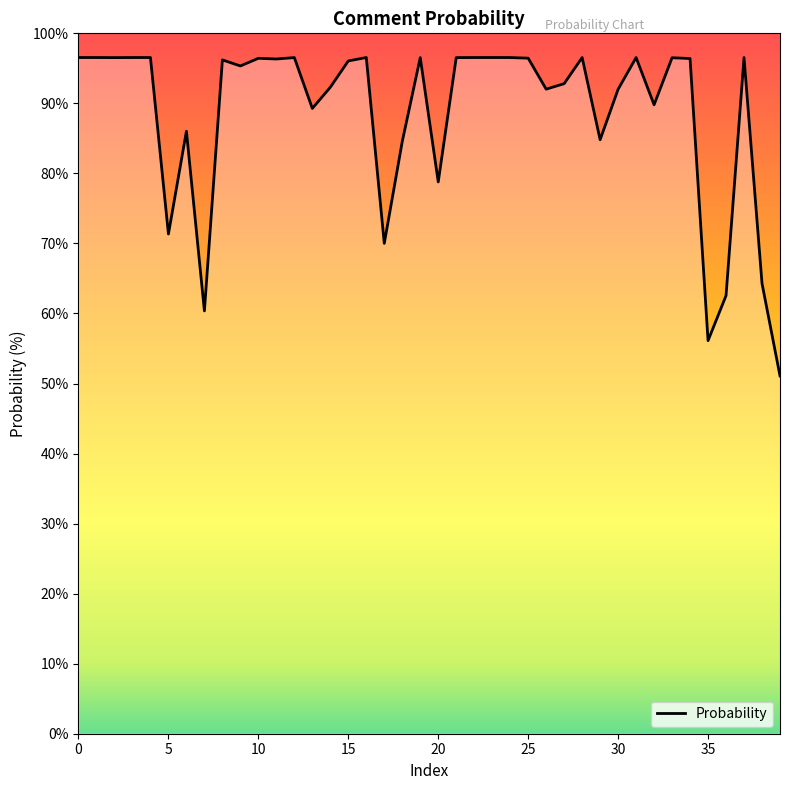

Reading left to right, what are all the values shown in this chart?

96.5	96.5	96.5	96.5	96.5	71.3	86.0	60.4	96.2	95.3	96.4	96.3	96.5	89.3	92.3	96.1	96.5	70.0	84.6	96.5	78.8	96.5	96.5	96.5	96.5	96.5	92.0	92.8	96.5	84.8	92.0	96.5	89.8	96.5	96.4	56.1	62.5	96.5	64.3	51.1